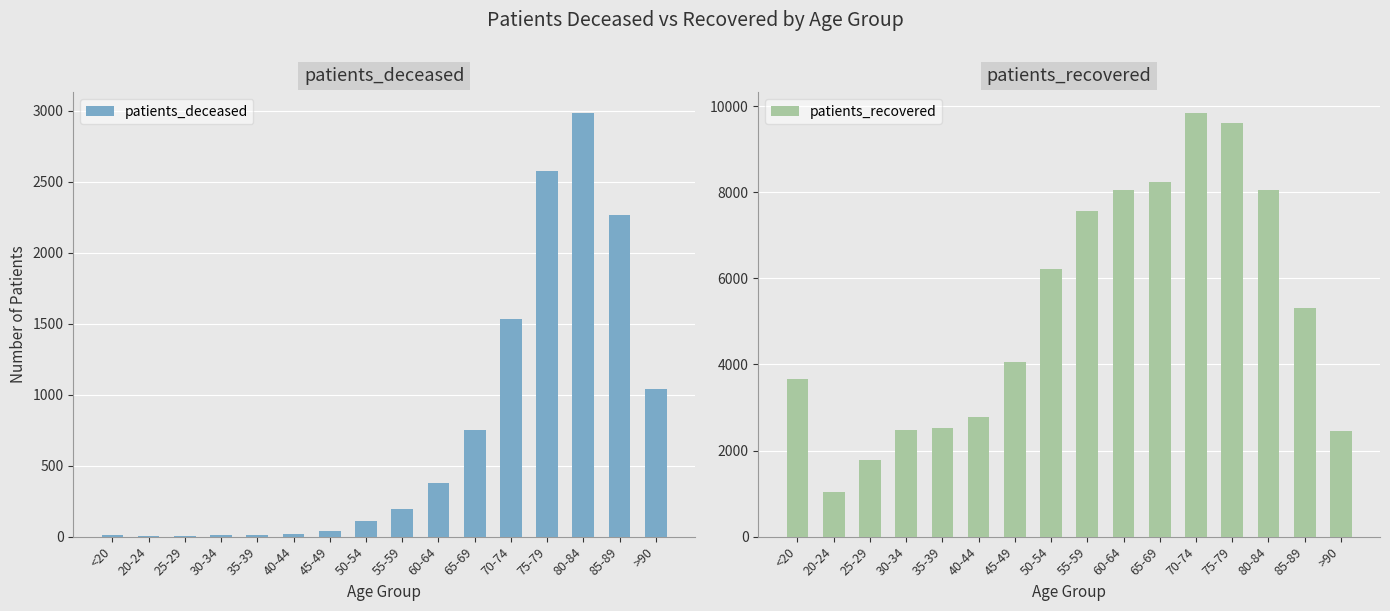

Which series has the widest spread of values?

patients_recovered